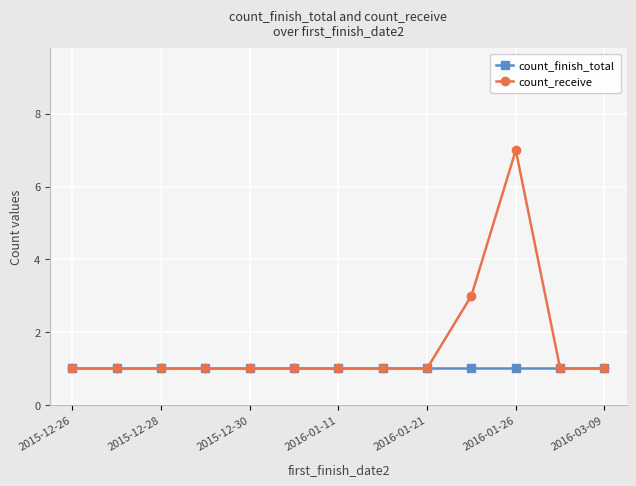

True or false: count_receive has more than 0 interior local peaks.

True